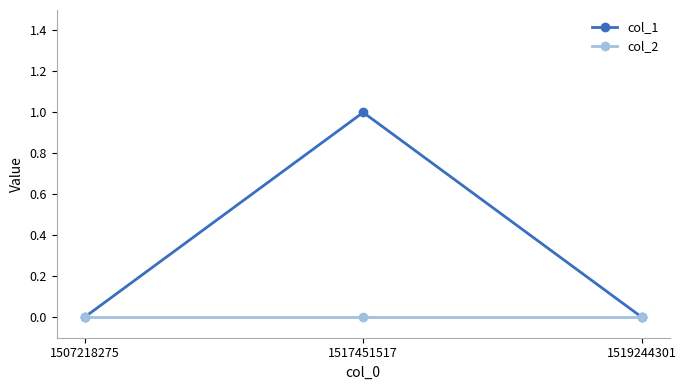

List the series in order of their overall mean, lowest first.

col_2, col_1